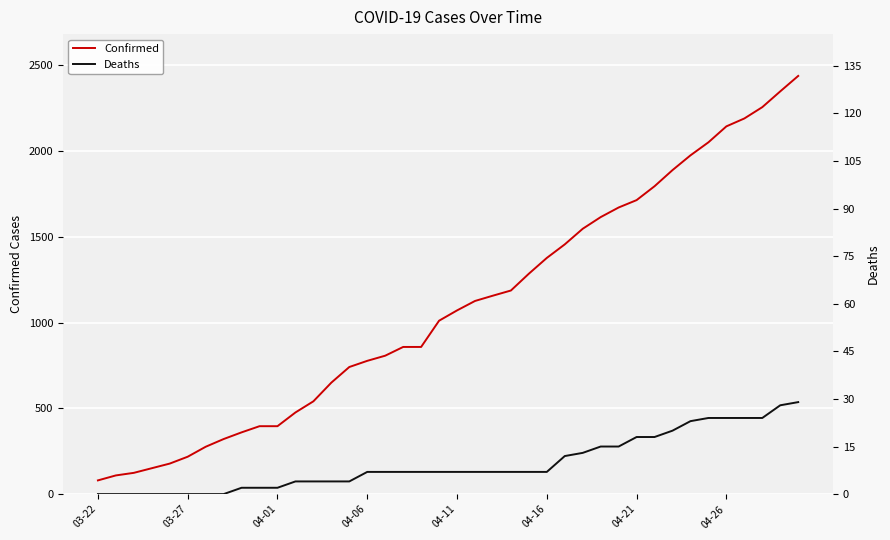

Is it true that Deaths equals 2 at 04-01?

True